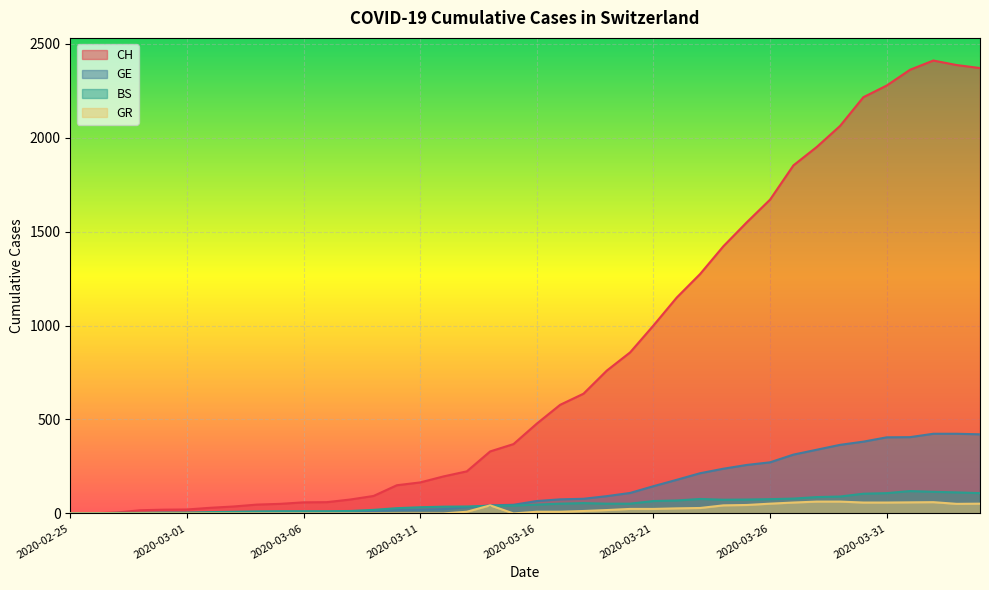

At which label does GR first exceed 9?

2020-03-14